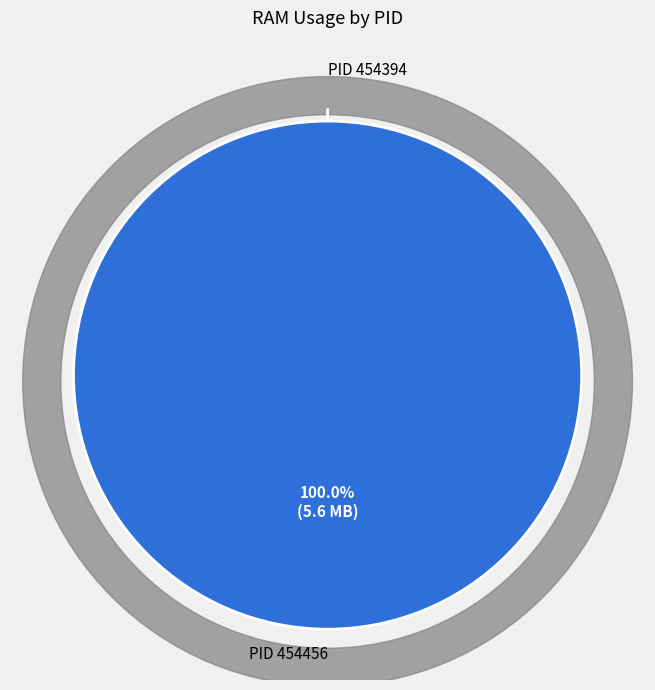

Which slice is the largest?

454456